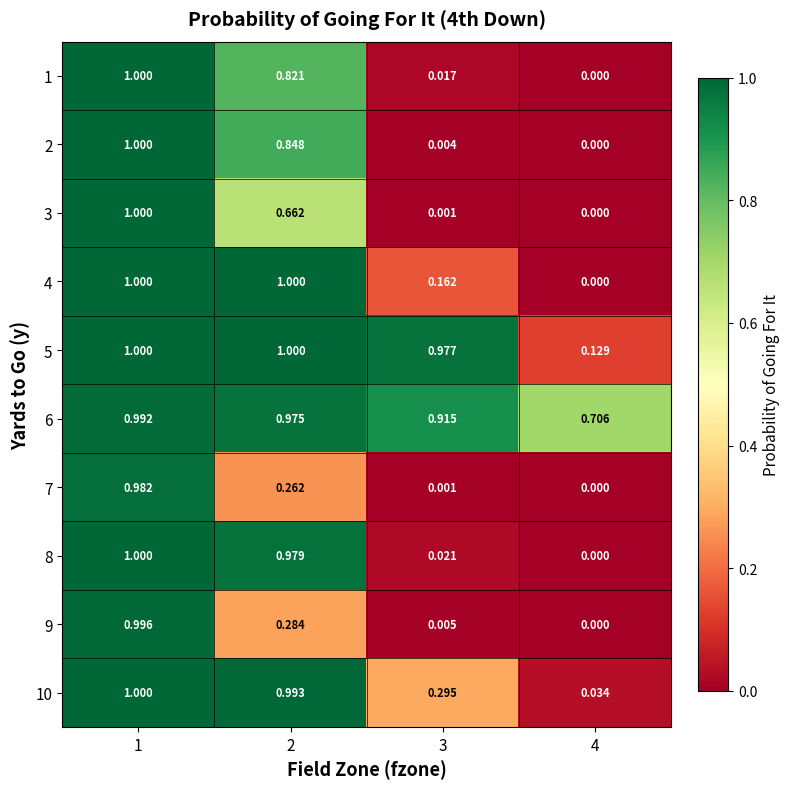

Which series has the widest spread of values?

2